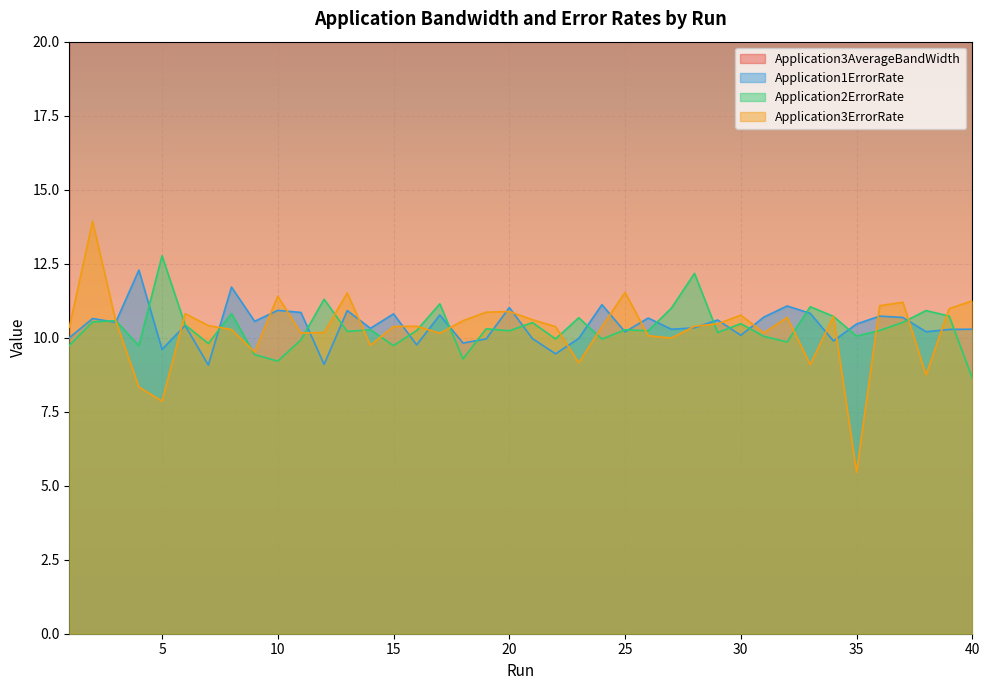

What is the difference between the maximum and minimum values in the Application3ErrorRate series?

8.5